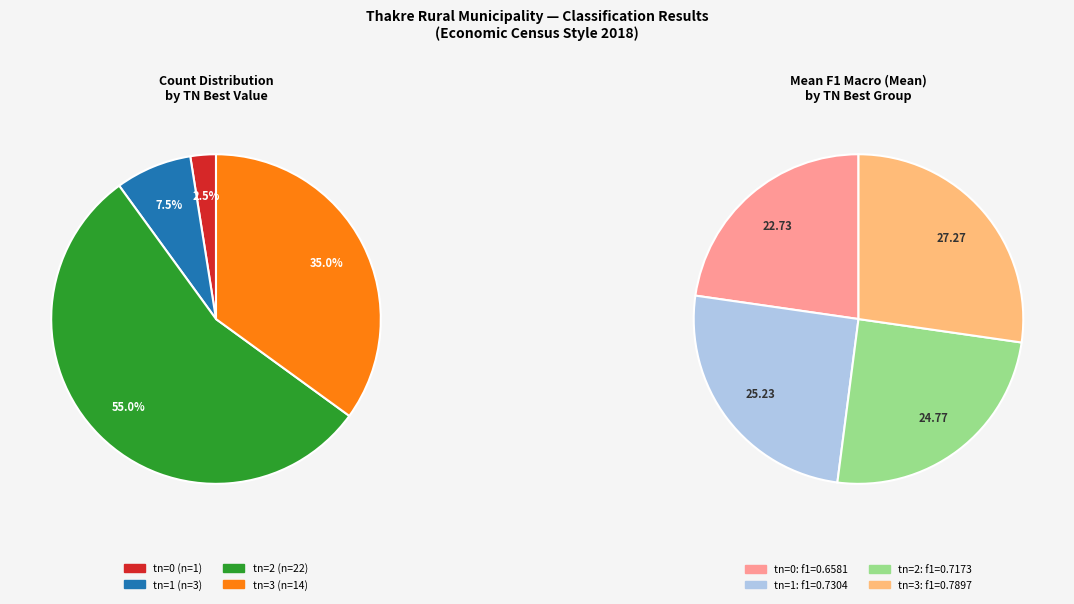

How many segments does this pie chart have?

4